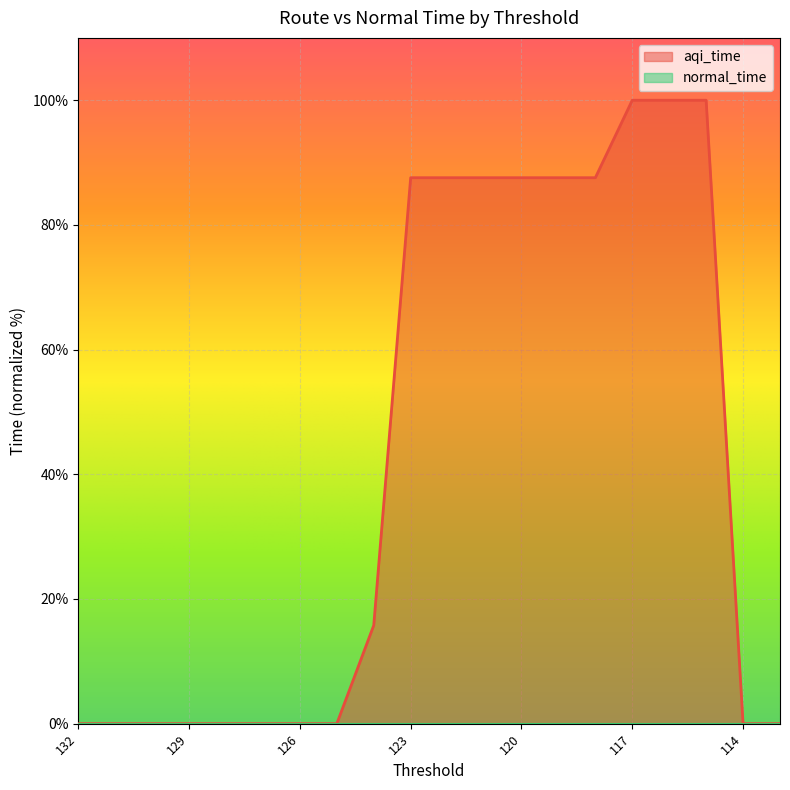

At which label is the value closest to 50?

124